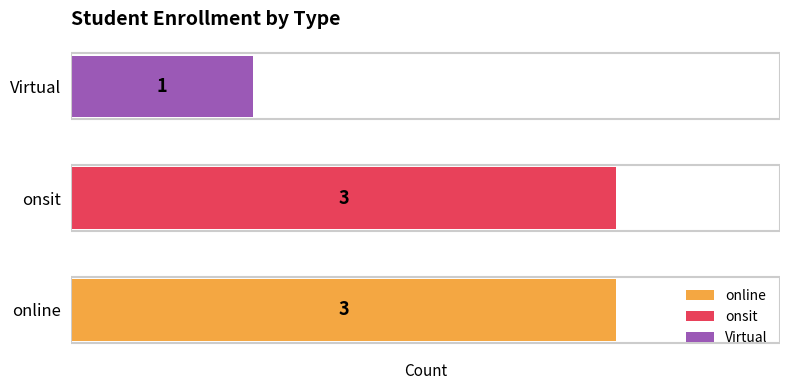

Which label corresponds to the smallest value in the chart?

Virtual